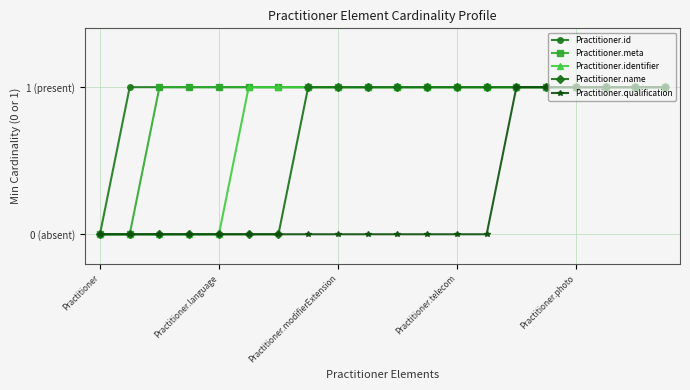

What are all the series names shown in the legend?

Practitioner.id, Practitioner.meta, Practitioner.identifier, Practitioner.name, Practitioner.qualification